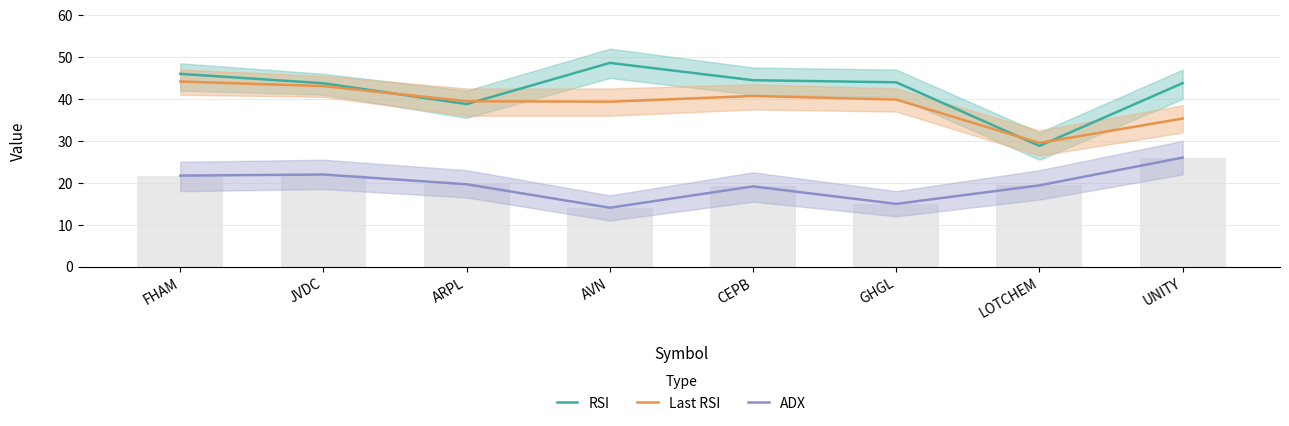

Are the bars horizontal?

No